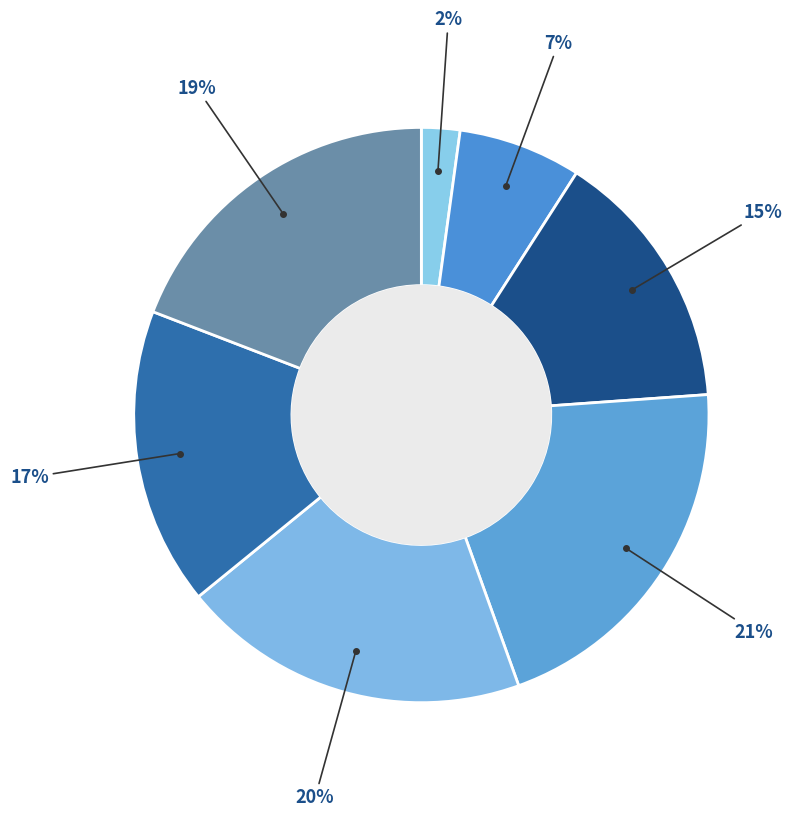

Is there any slice that represents more than half of the pie?

No